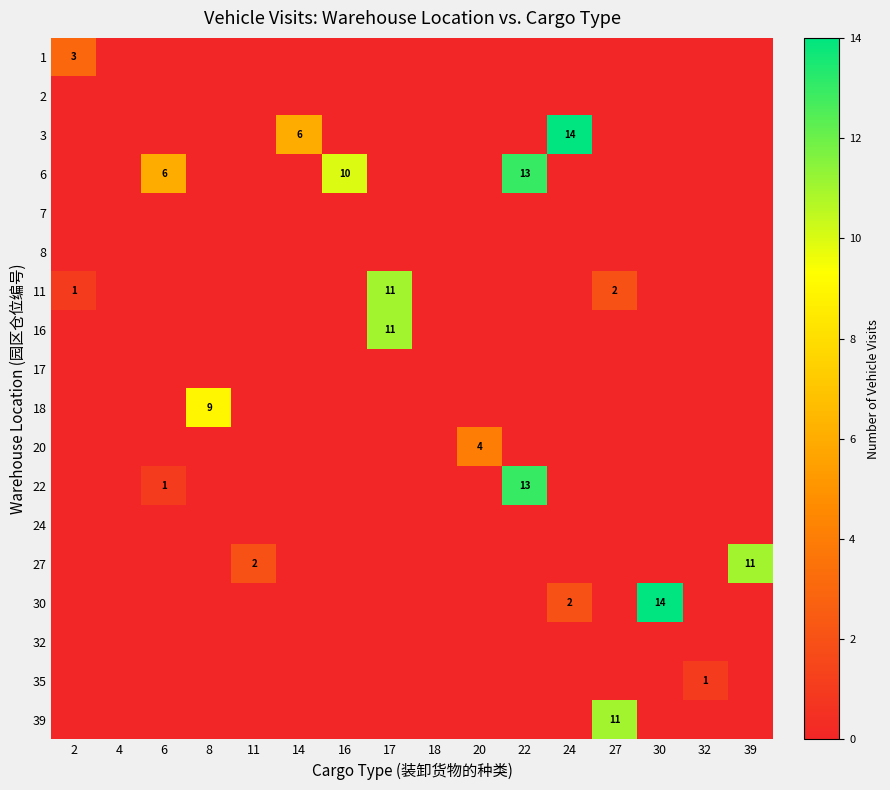

True or false: 18 has a value of 3 at 8.

False